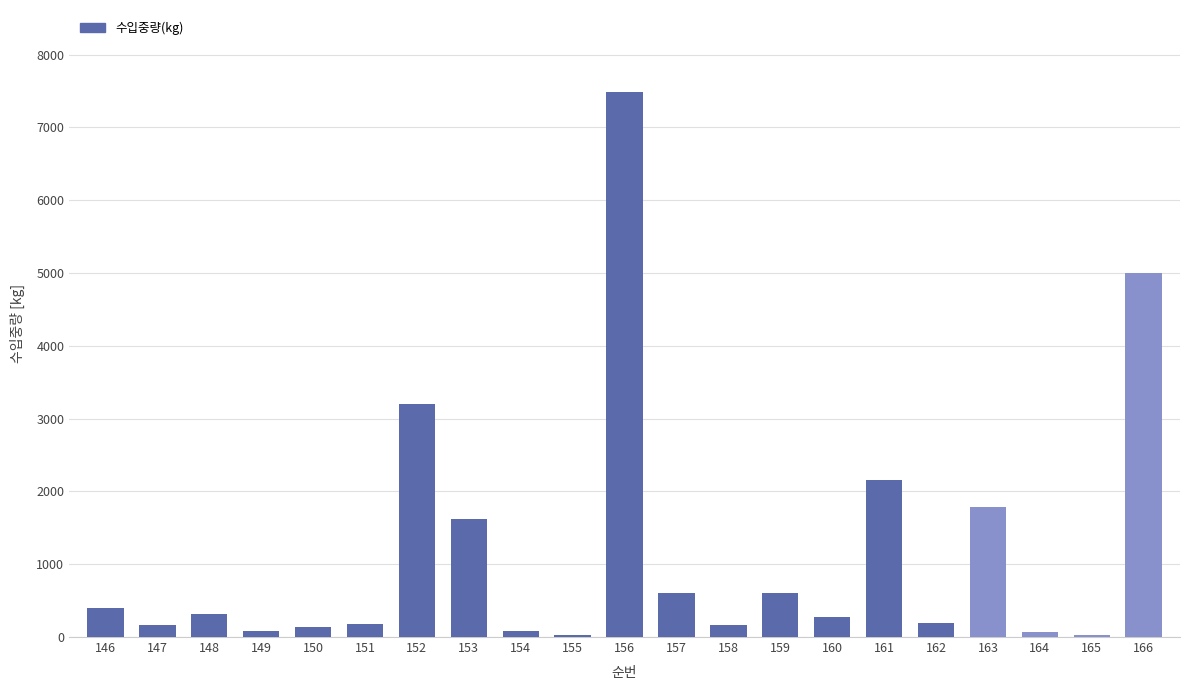

What is the sum of all values?

24570